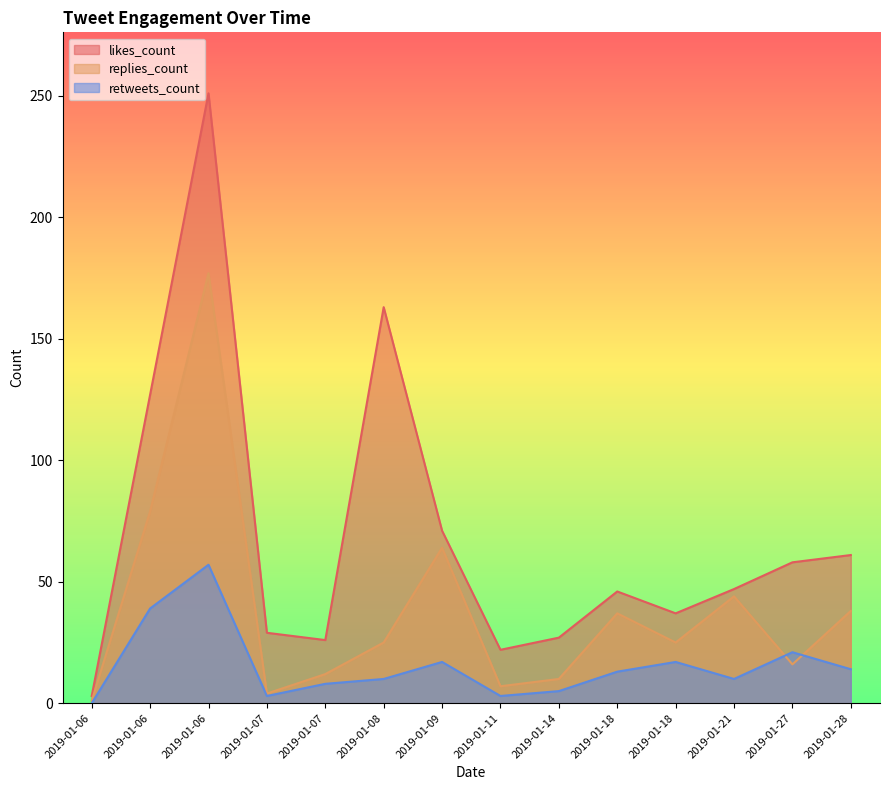

True or false: replies_count and retweets_count cross at least once.

True